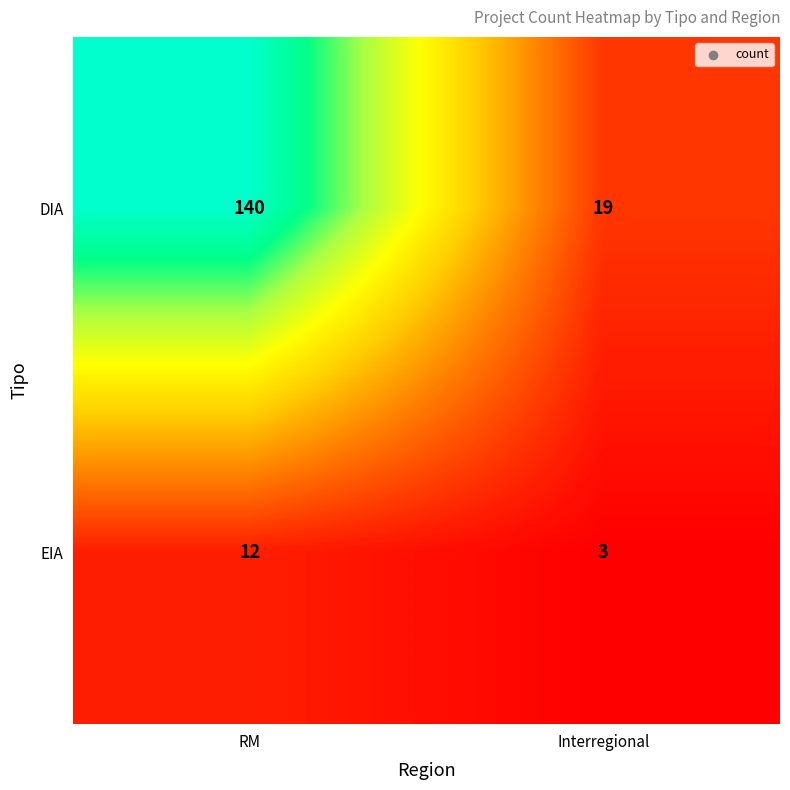

The value of EIA at RM is 12. True or false?

True